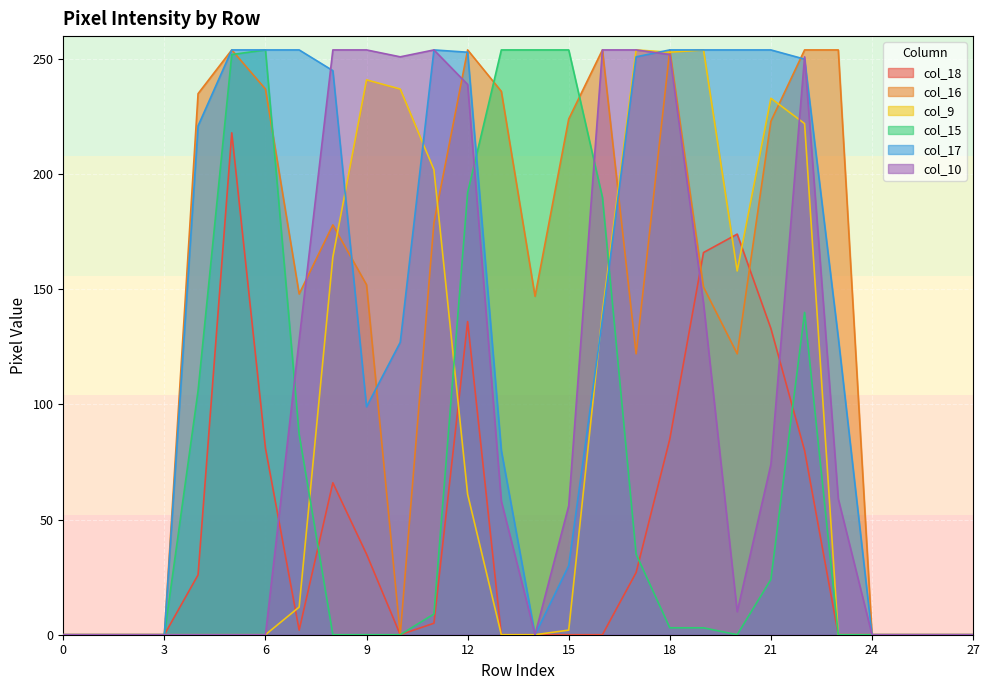

True or false: col_18 has more than 0 points higher than both neighbors.

True